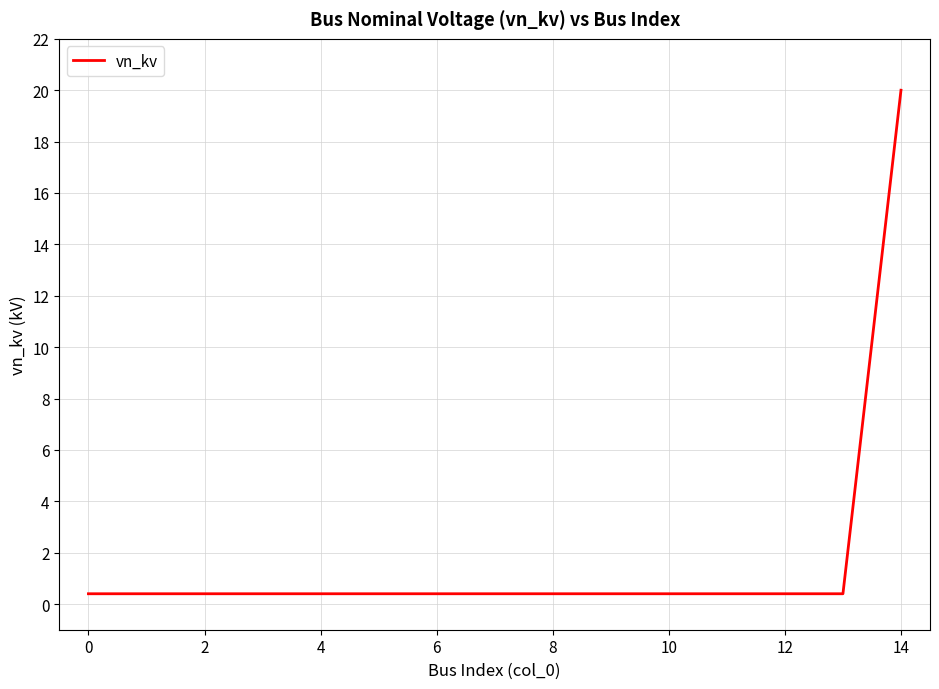

What is the maximum value shown in the chart?

20.0